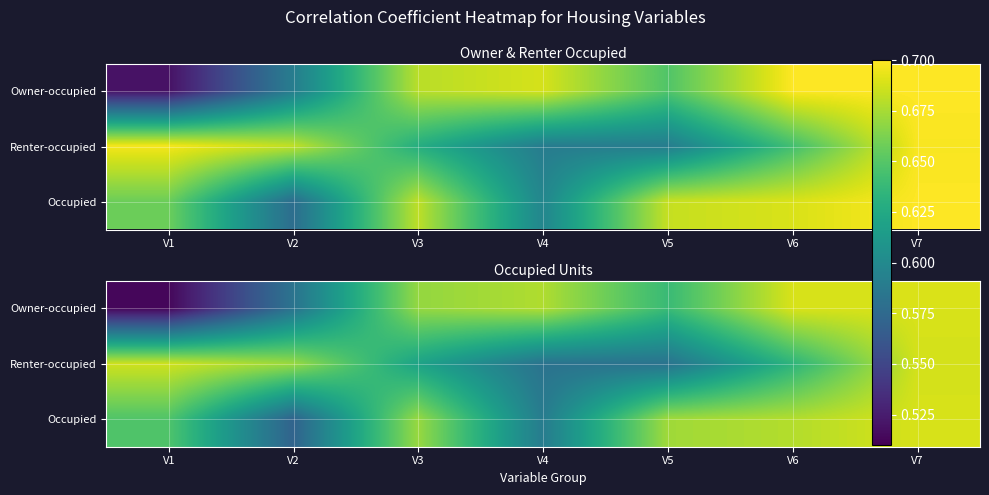

The Owner-occupied series shows 0.7 at V3. True or false?

True